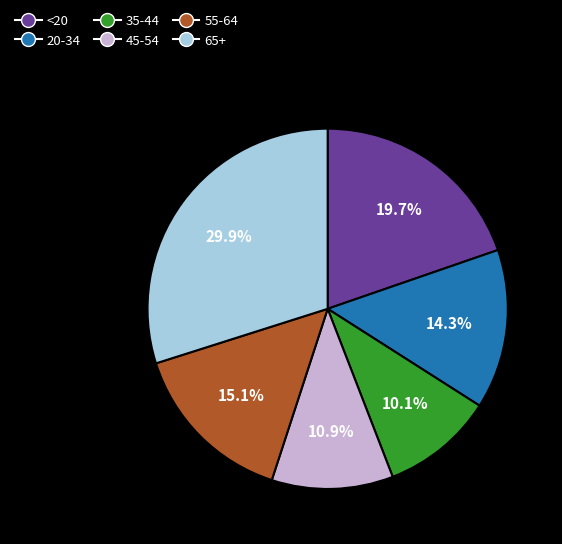

What percentage is the 45-54 slice, to the nearest percent?

11%